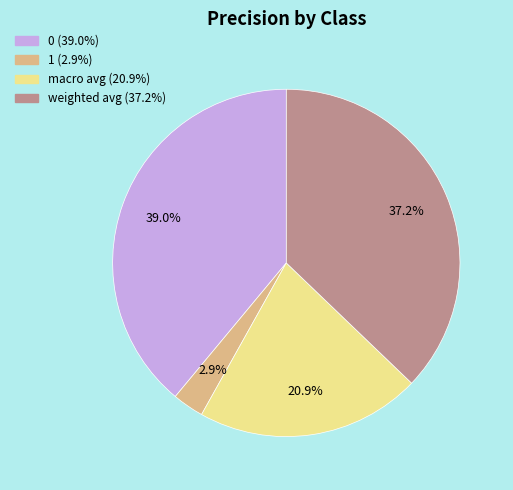

Count the number of slices in the pie.

4